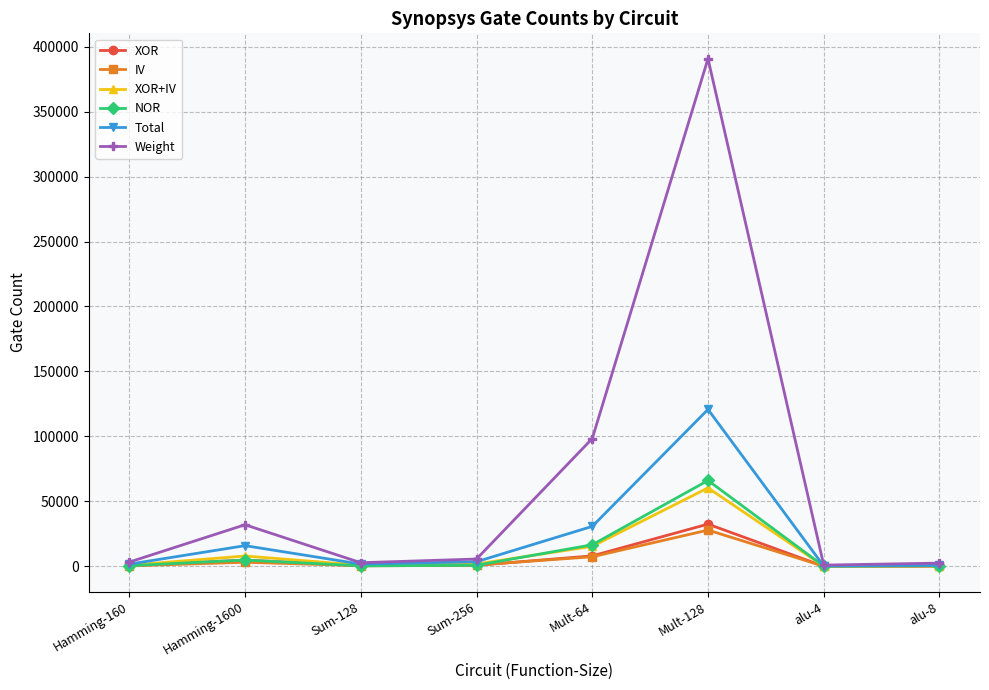

What is the value of the Total point at the 3rd from the left?

1712